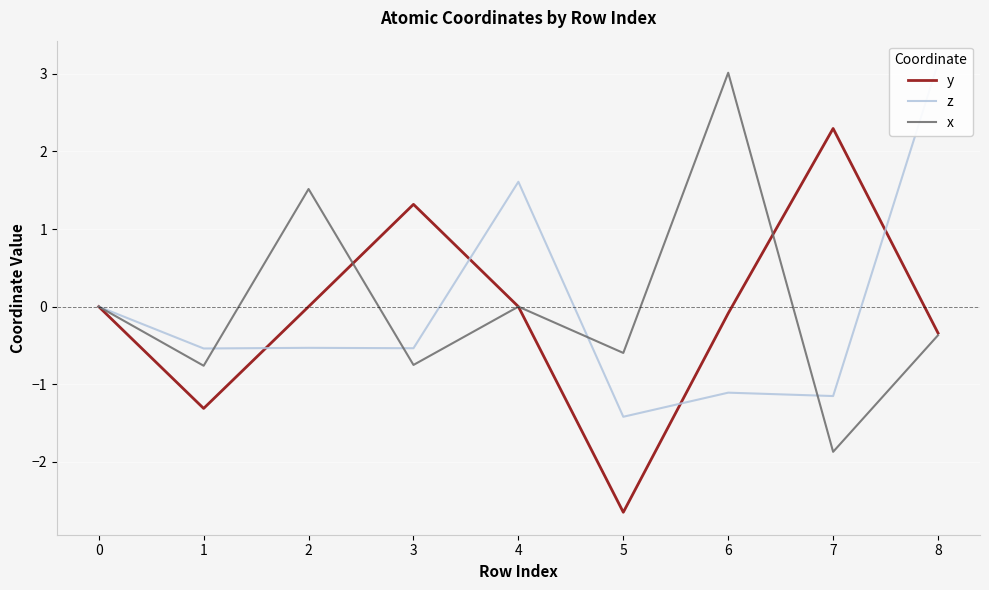

The value of z at 7 is -1.6. True or false?

False